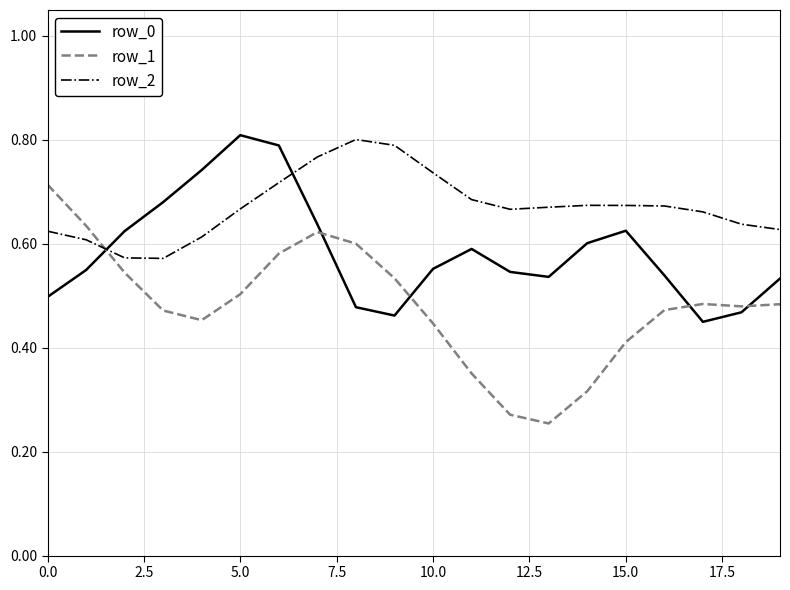

Which series has the largest total across all categories?

row_2